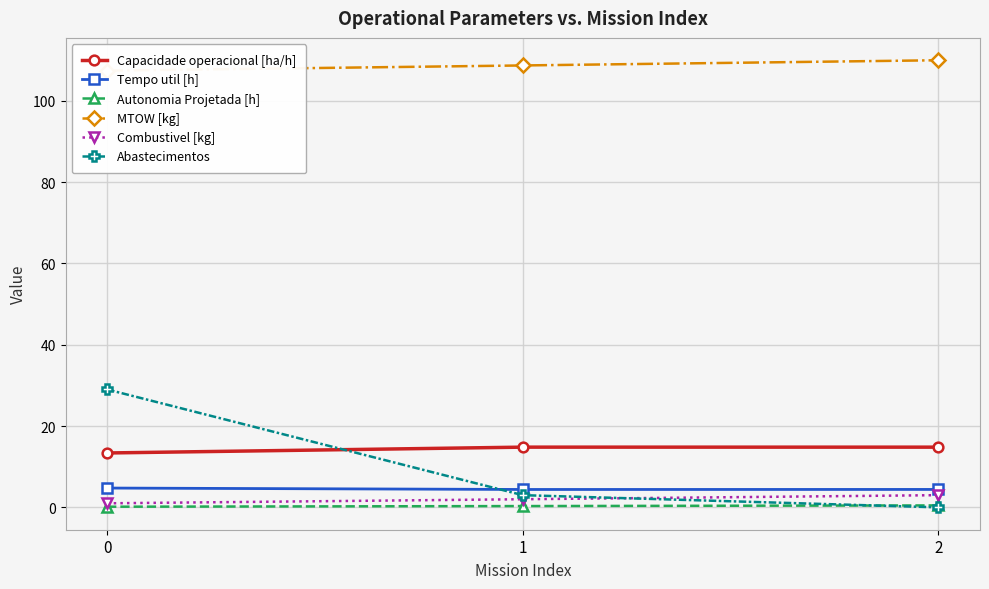

How many positive values does the Abastecimentos series have?

2